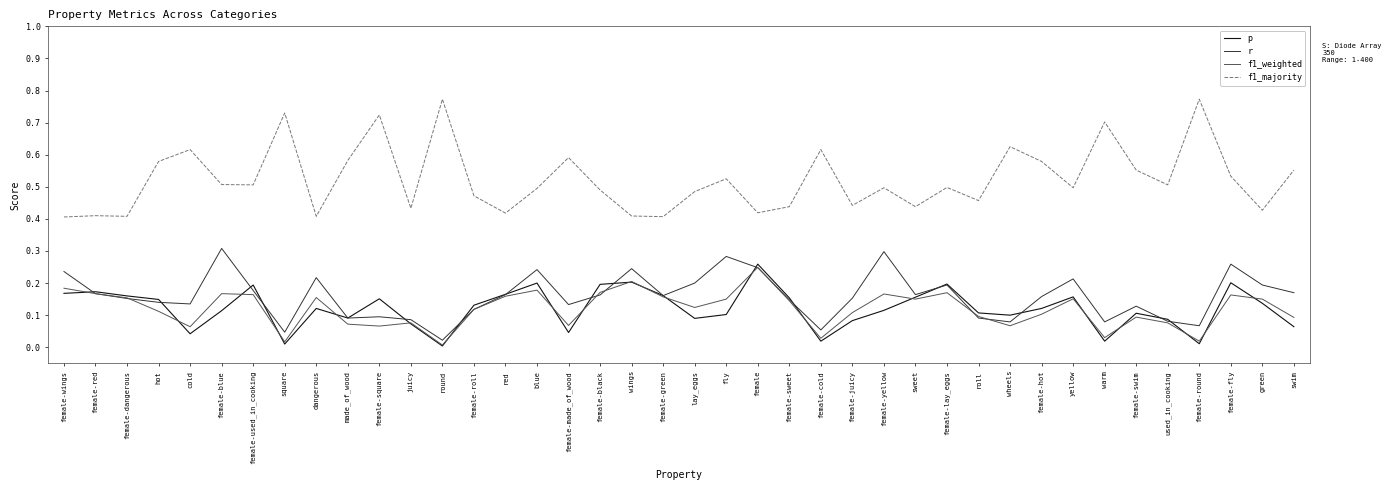

True or false: f1_weighted and p intersect in this chart.

True